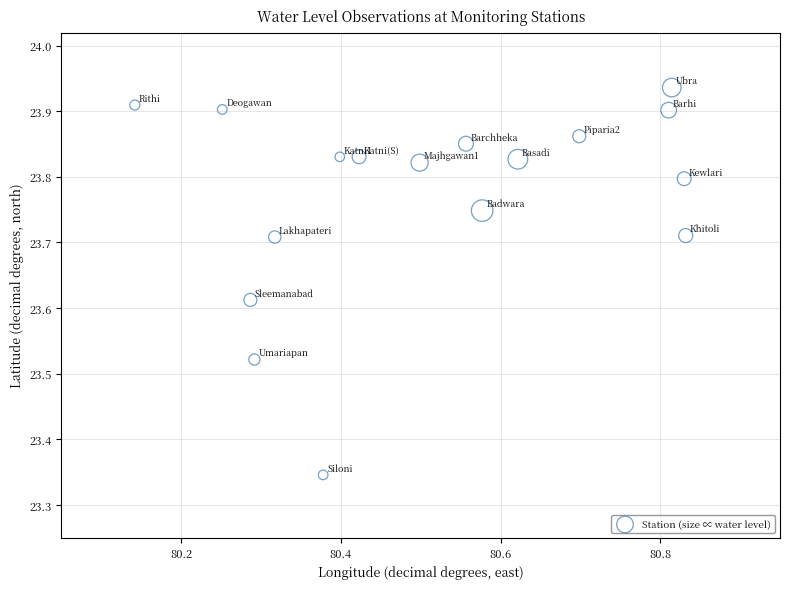

What is the range of Y values (max minus min)?

0.6